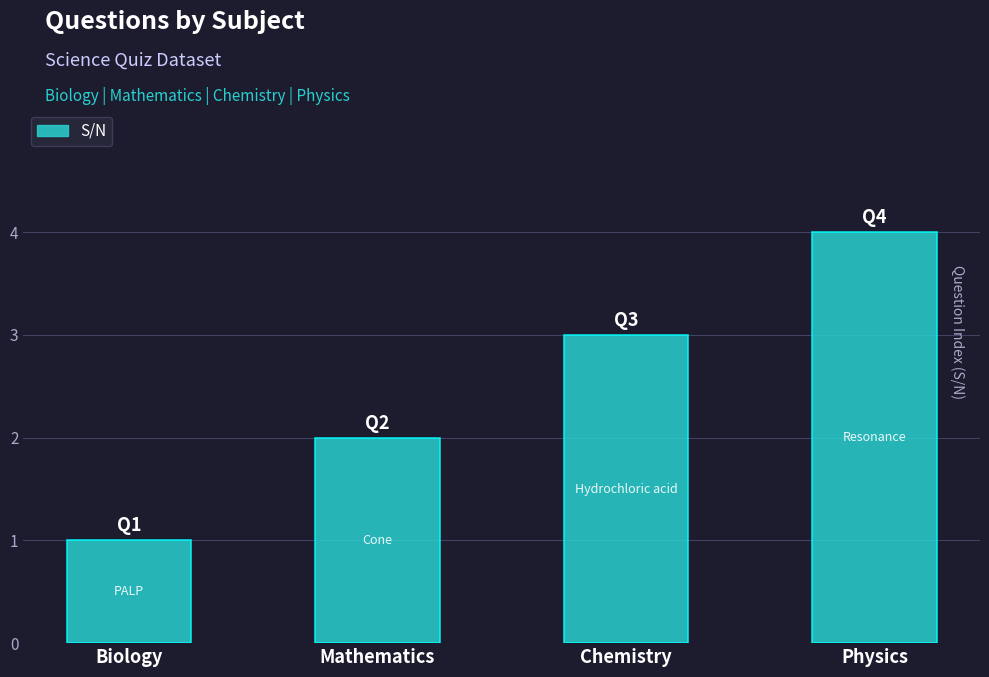

Approximately how many times larger is the value at Chemistry compared to Biology?

3.0